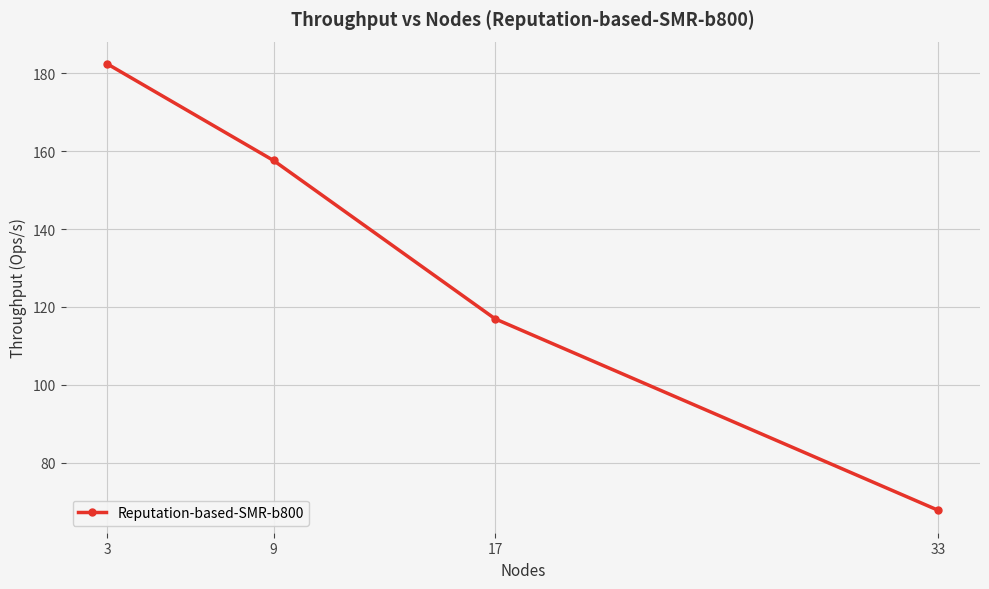

What is the value of the 3rd point from the left?

117.0